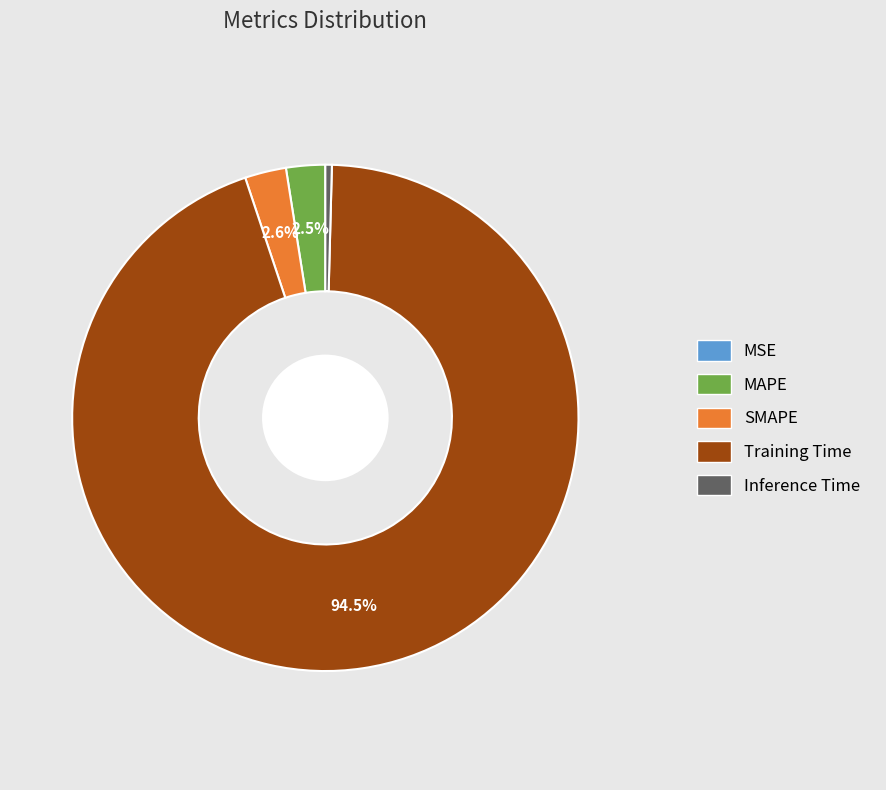

Which slice represents more than half of the pie?

Training Time